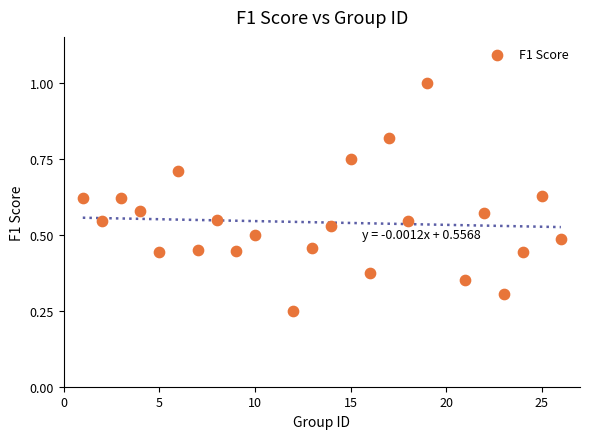

What is the range of X values (max minus min)?

25.0